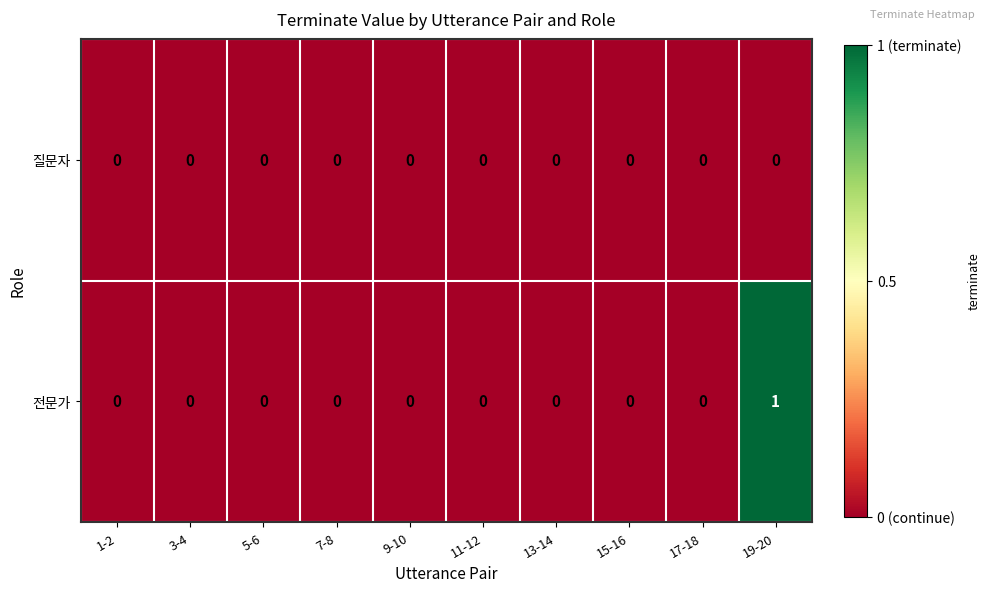

Reading left to right, transcribe all the data shown in this chart.

질문자: 1-2=0	3-4=0	5-6=0	7-8=0	9-10=0	11-12=0	13-14=0	15-16=0	17-18=0	19-20=0
전문가: 1-2=0	3-4=0	5-6=0	7-8=0	9-10=0	11-12=0	13-14=0	15-16=0	17-18=0	19-20=1